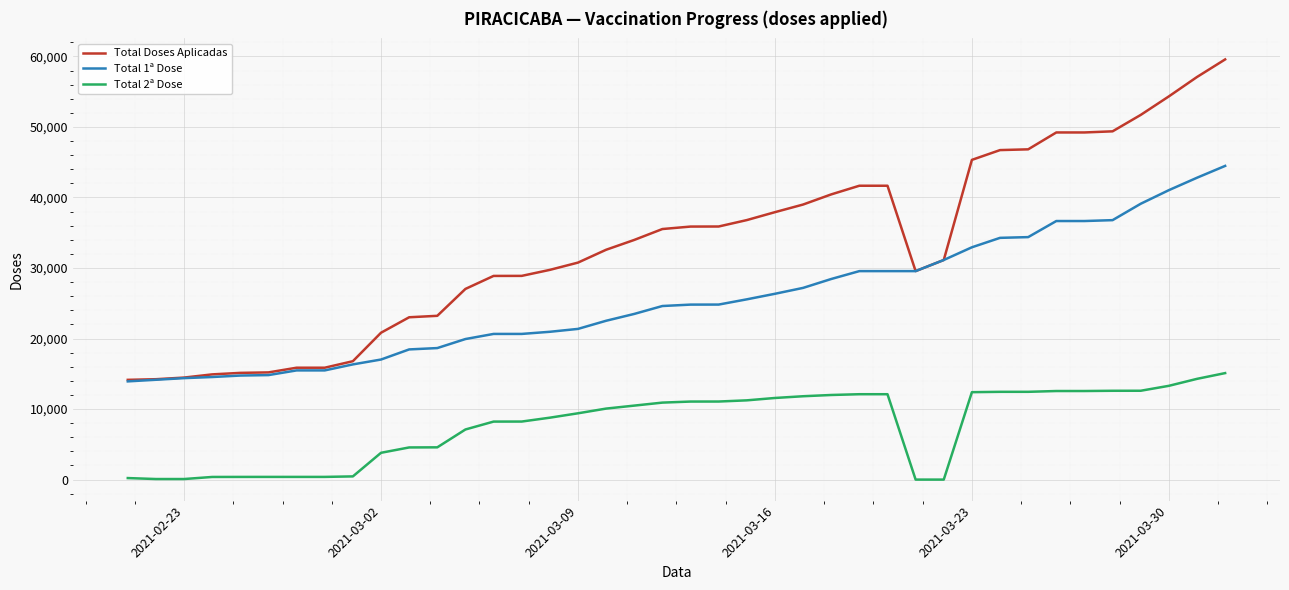

Rank the series by their maximum value, from lowest to highest.

Total 2ª Dose, Total 1ª Dose, Total Doses Aplicadas